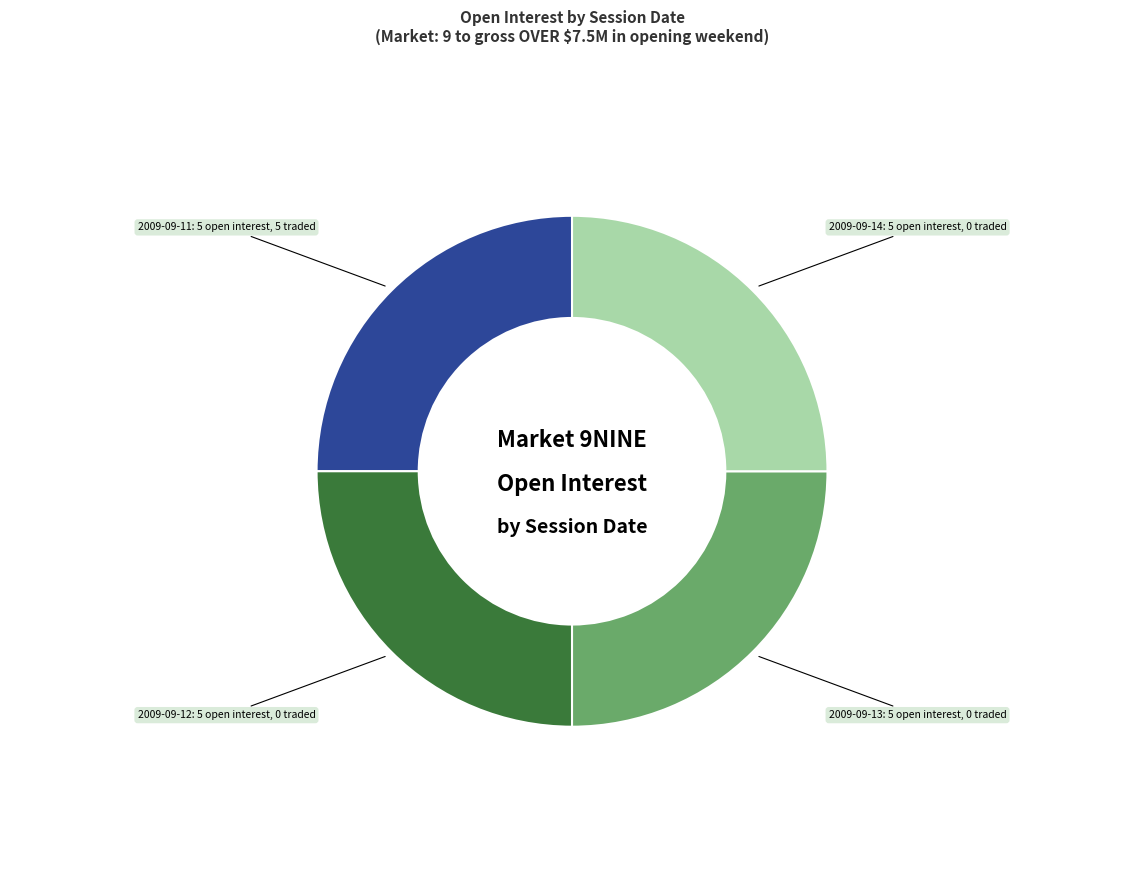

Is there any slice that represents more than half of the pie?

No